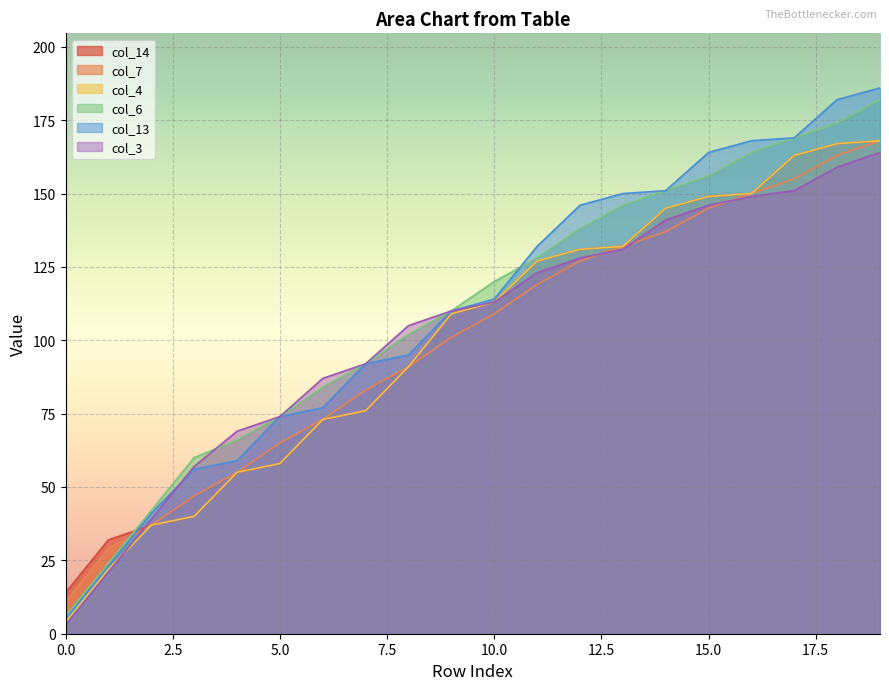

Read the col_7 value at 16, to the nearest 5.

150